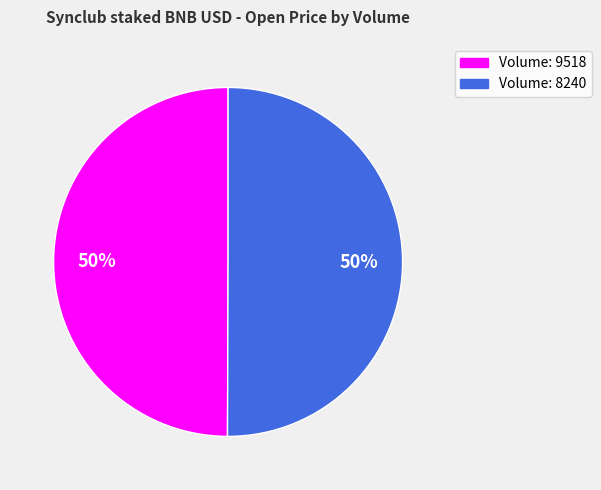

To the nearest percent, what is the average slice percentage?

50%